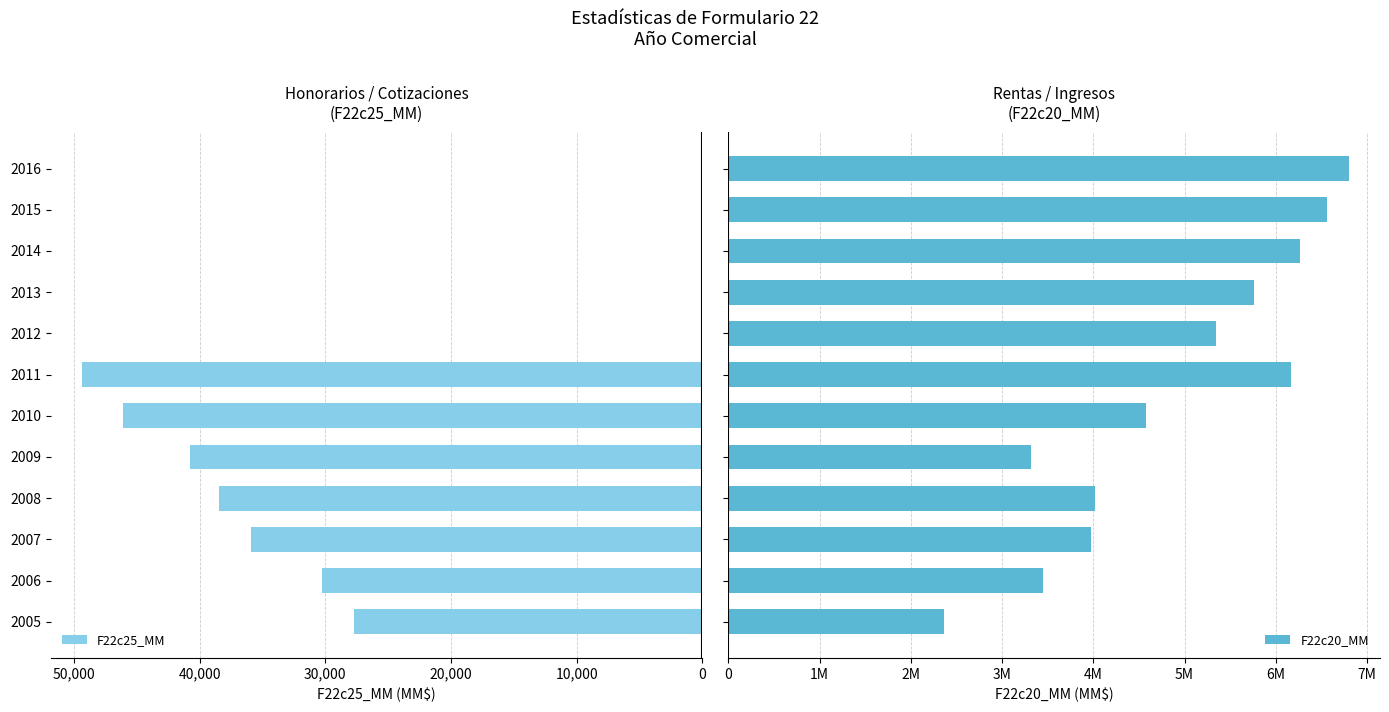

Which series has the largest total across all categories?

F22c20_MM